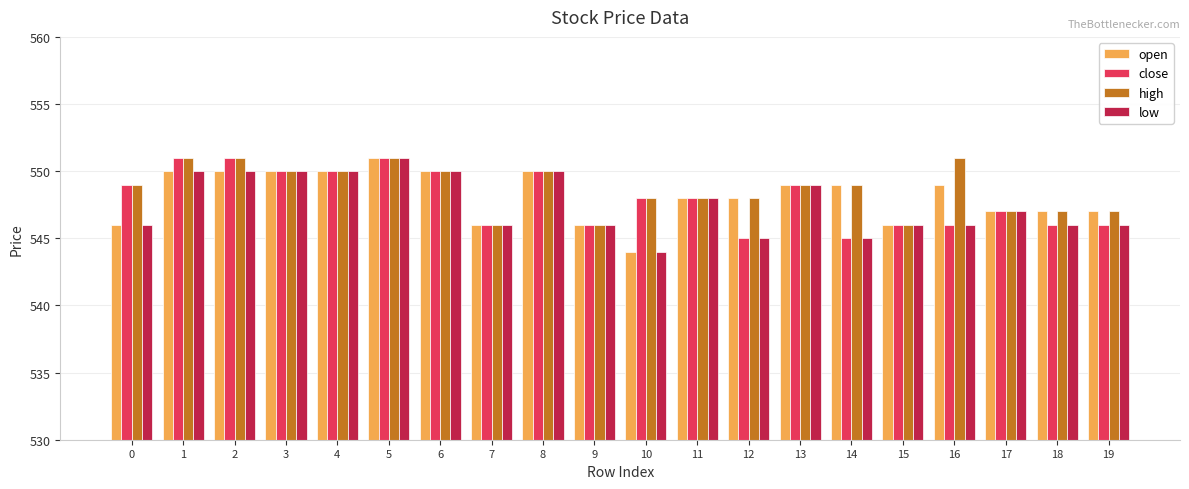

What is the greatest value displayed?

551